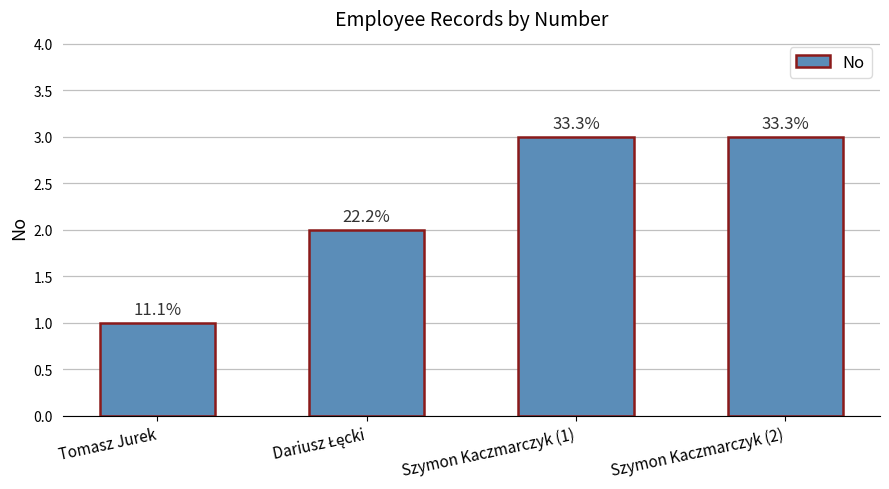

Which label corresponds to the largest value in the chart?

Szymon Kaczmarczyk (1)